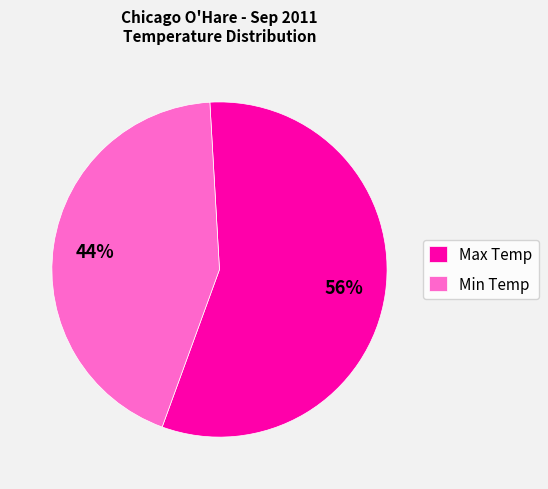

Approximately how many times larger is the value at Min Temp compared to Max Temp?

0.8